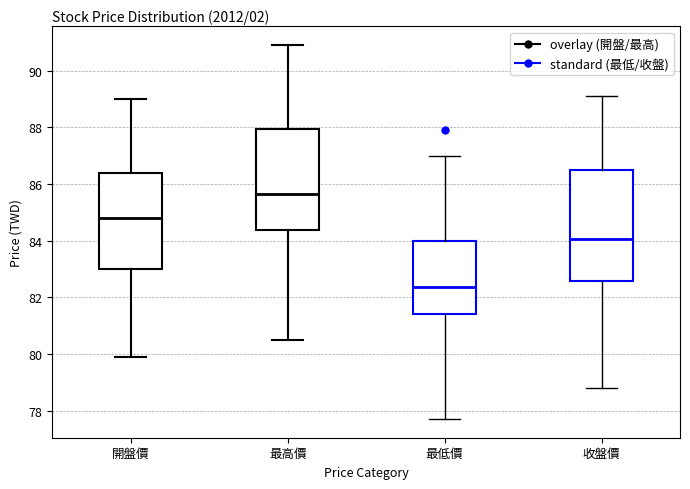

Reading left to right, read every box against the y-axis: the position of its median line, the range the box covers, and the ends of its whiskers. The values are not printed on the chart, so give them approximately, as read against the axis.

開盤價: median 84.8, box 83.0 to 86.4, whiskers 80.0 to 89.0
最高價: median 85.6, box 84.4 to 88.0, whiskers 80.6 to 91.0
最低價: median 82.4, box 81.4 to 84.0, whiskers 77.8 to 87.0
收盤價: median 84.0, box 82.6 to 86.4, whiskers 78.8 to 89.2